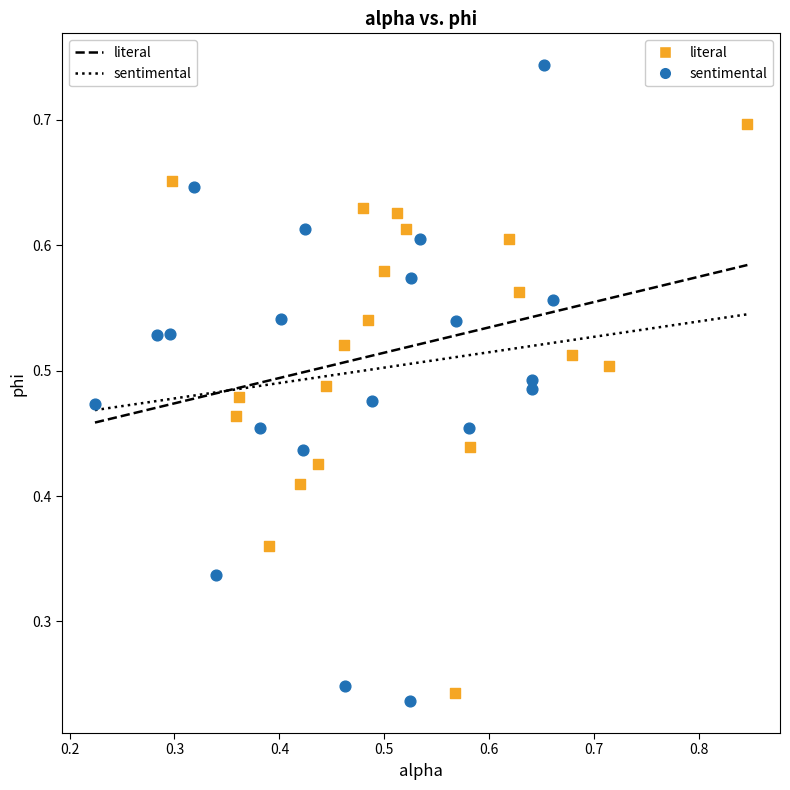

Which series has the widest spread of Y values?

sentimental